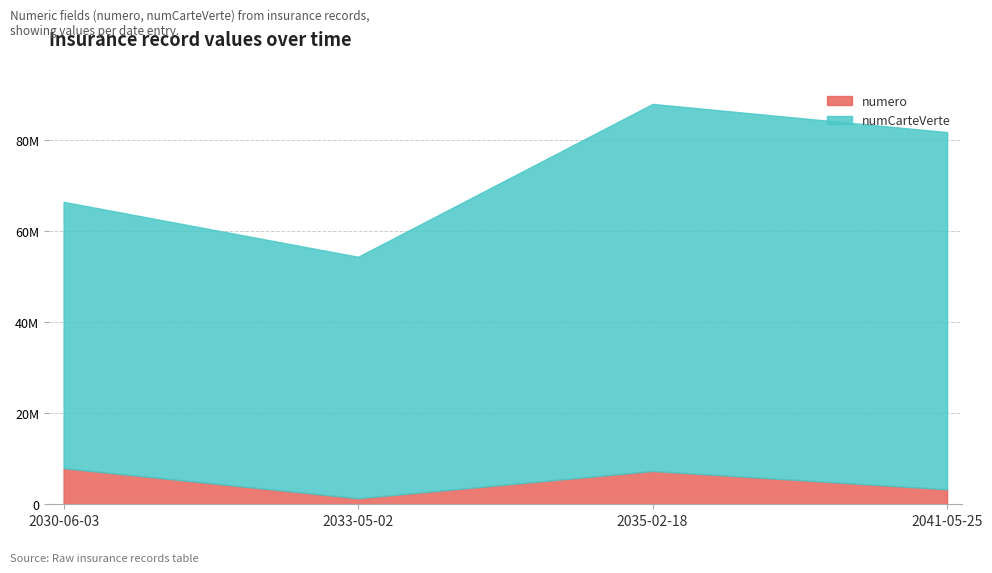

True or false: numCarteVerte and numero cross at least once.

False